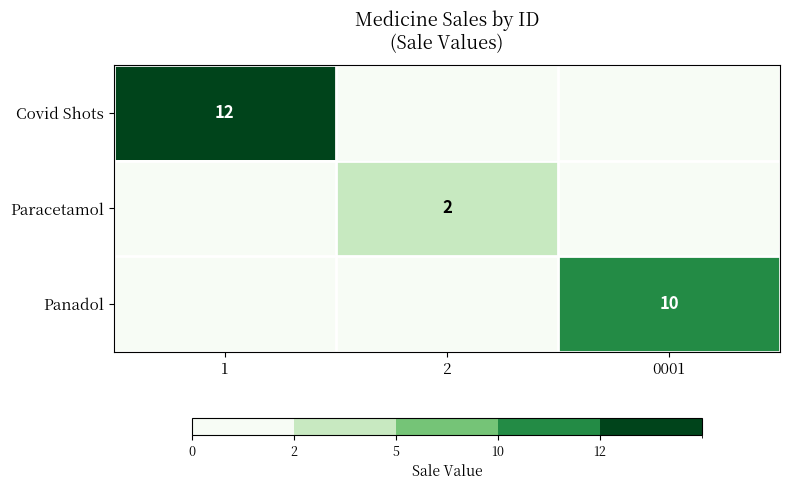

Is the value of Paracetamol at 2 greater than the value of Panadol at 0001?

No